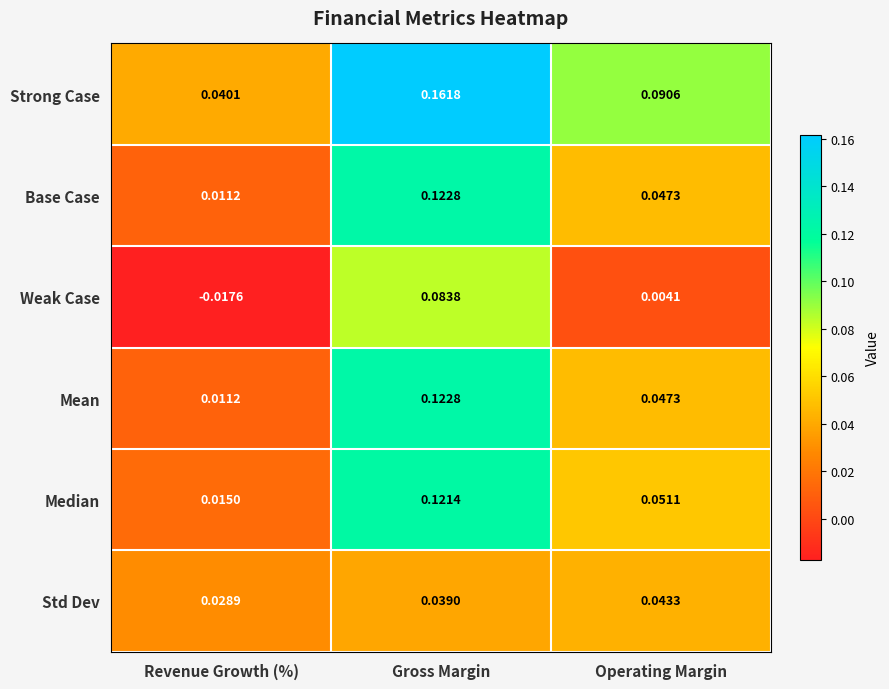

Which label corresponds to the largest value in the chart?

Gross Margin